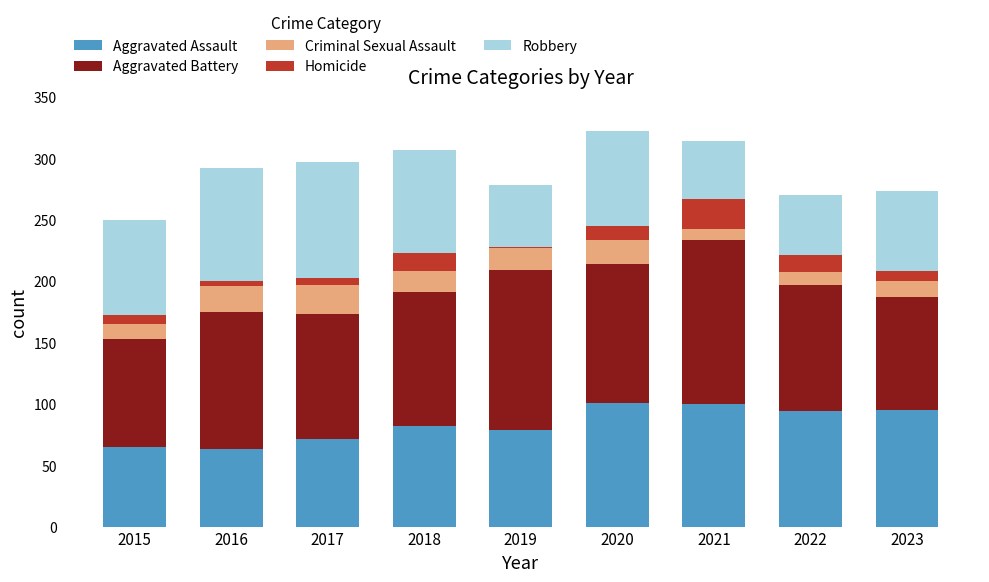

The Aggravated Assault series shows 95 at 2023. True or false?

True